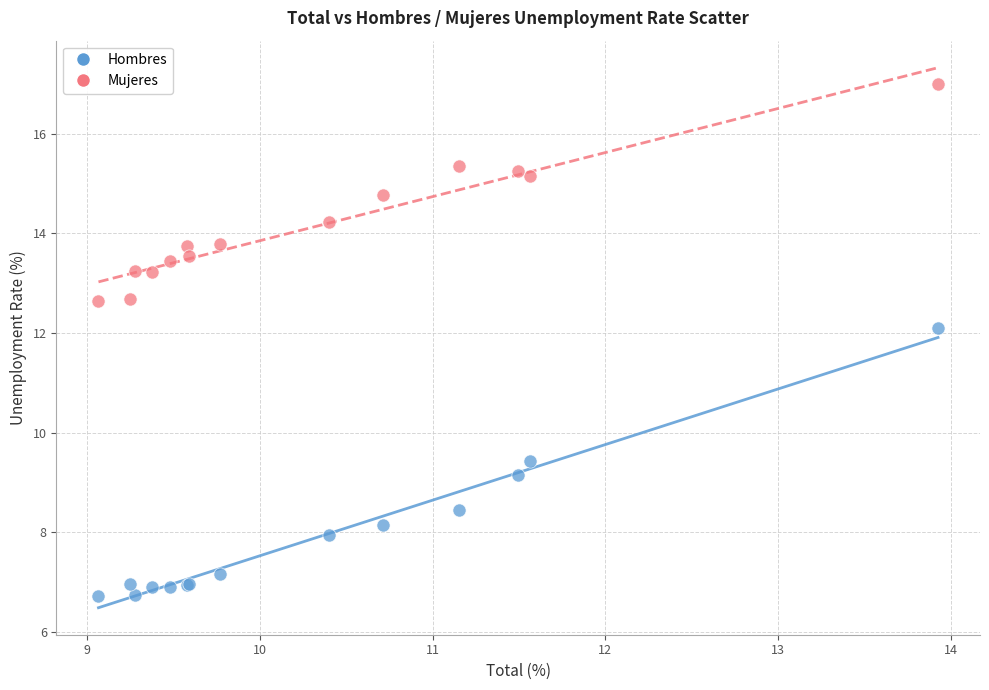

Which series reaches the maximum Y coordinate?

Mujeres